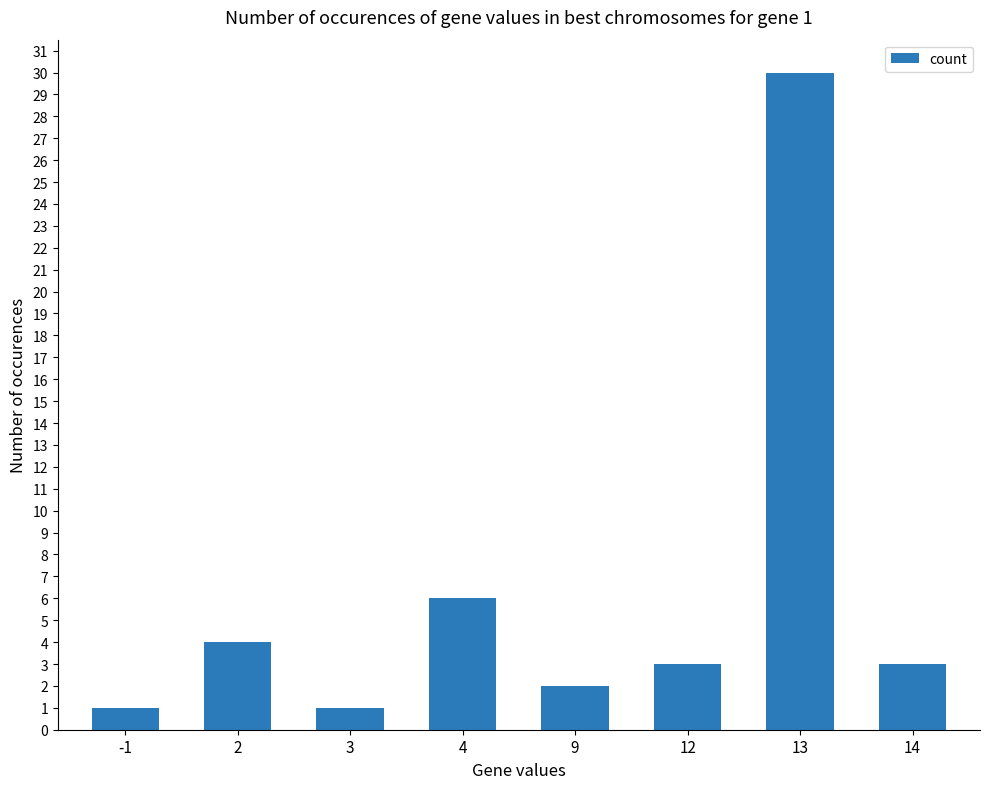

What is the minimum value shown in the chart?

1